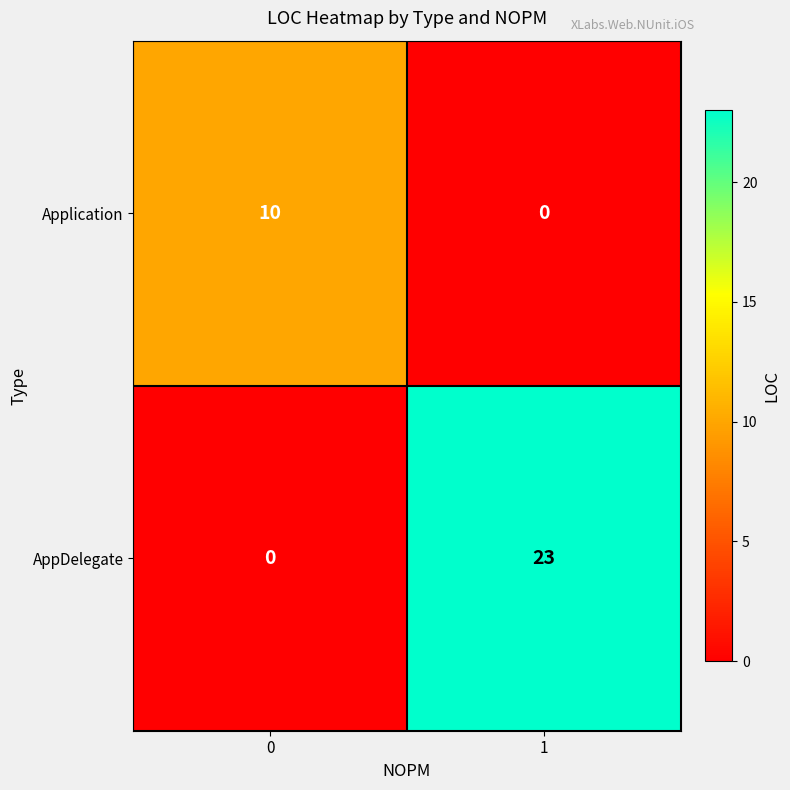

What is the maximum value shown in the chart?

23